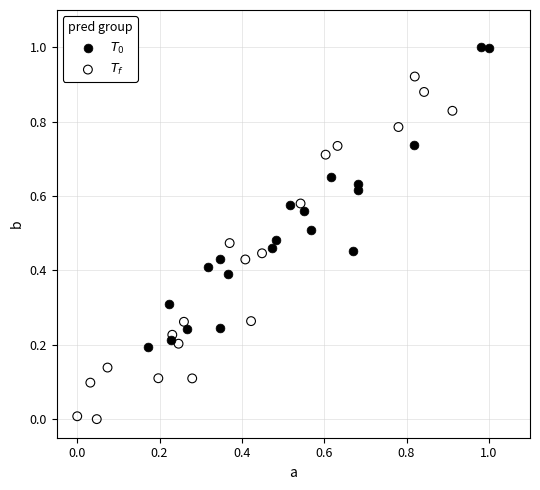

Which series has the widest spread of Y values?

$T_f$